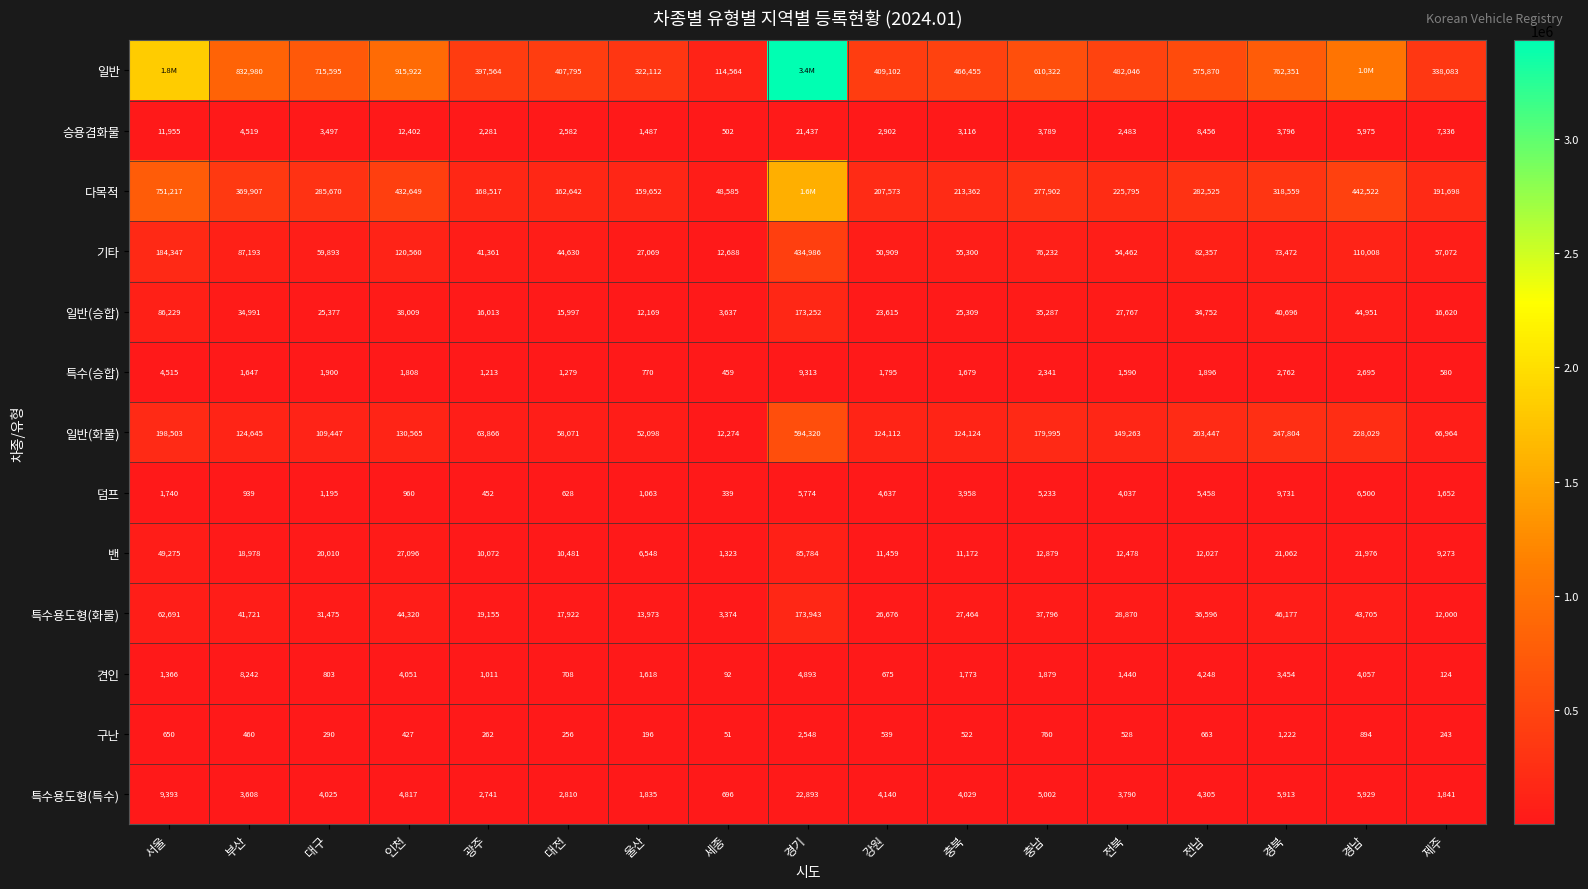

The 특수용도형(특수) series shows 2680 at 대구. True or false?

False